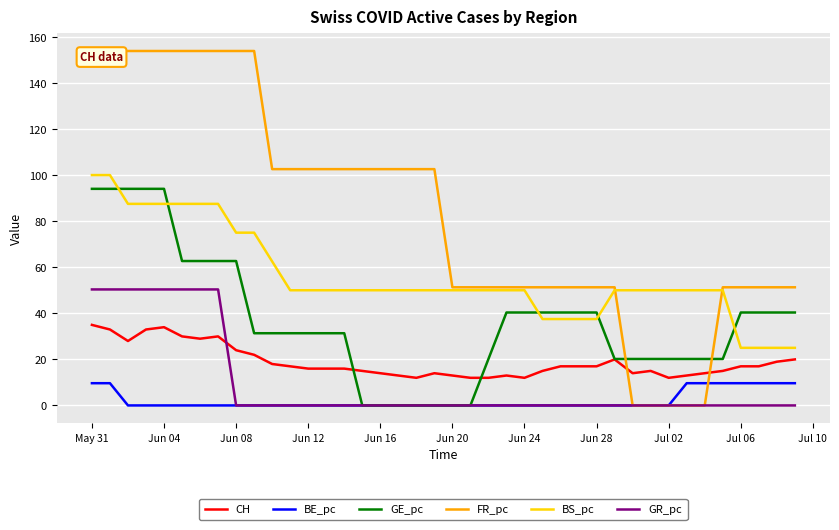

Which series has the largest range (max minus min)?

FR_pc